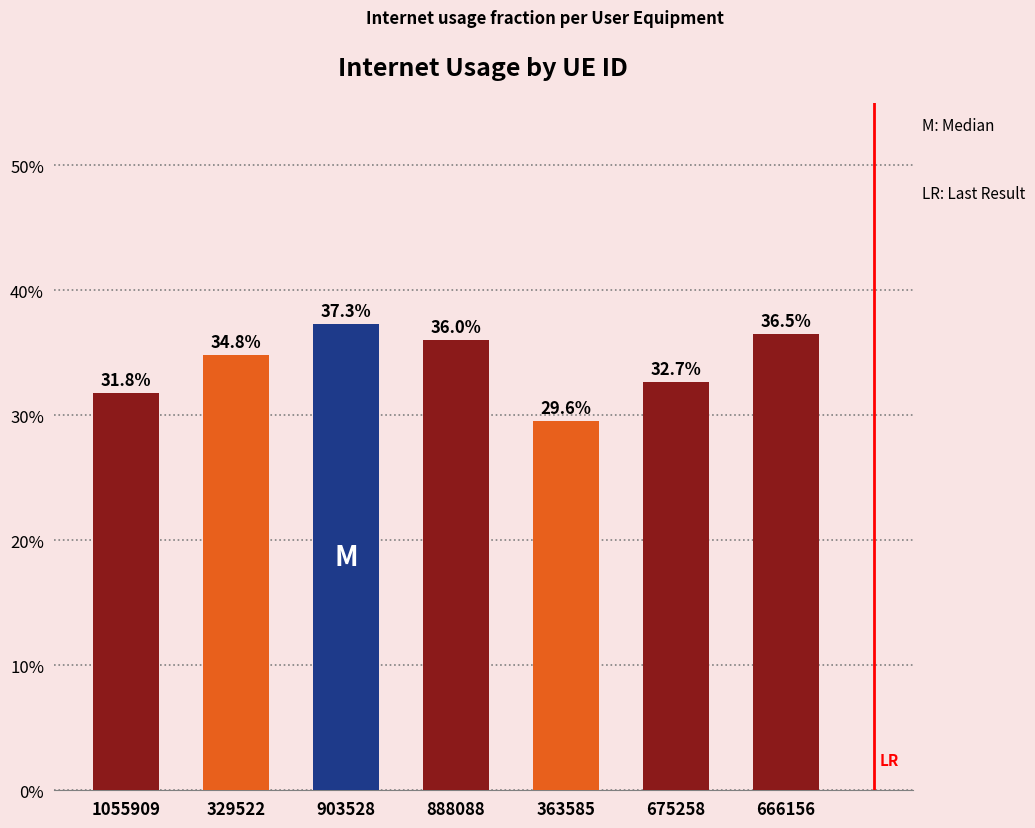

List the labels in order of value, largest first.

903528, 666156, 888088, 329522, 675258, 1055909, 363585